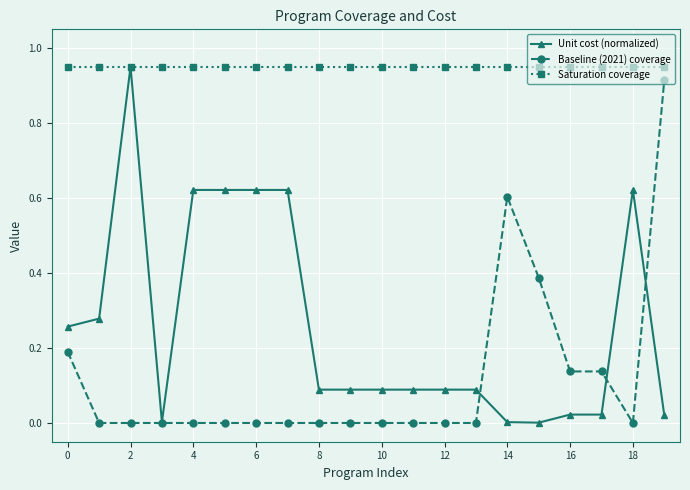

How many data points does each series have?

20